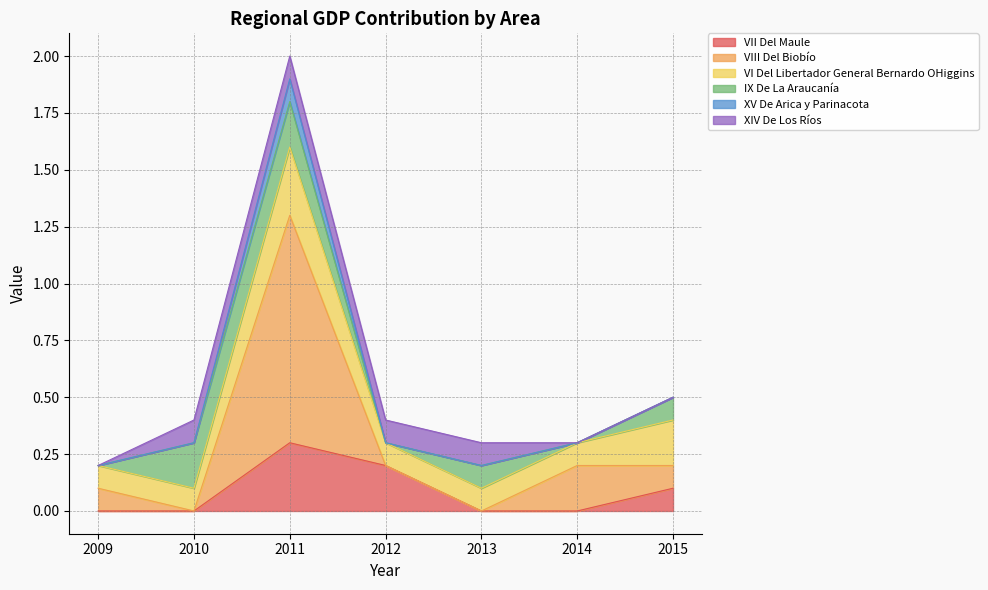

True or false: VII Del Maule and XV De Arica y Parinacota intersect in this chart.

False